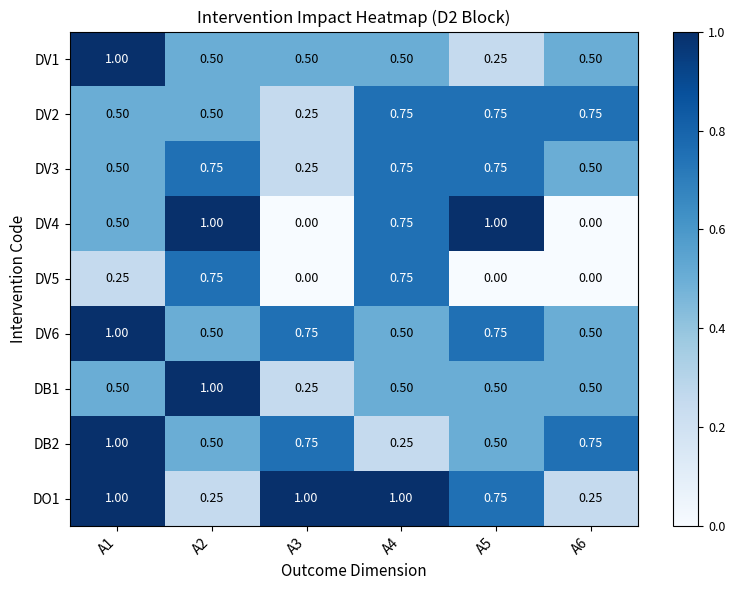

Is the value of DO1 at A4 greater than the value of DV3 at A5?

Yes